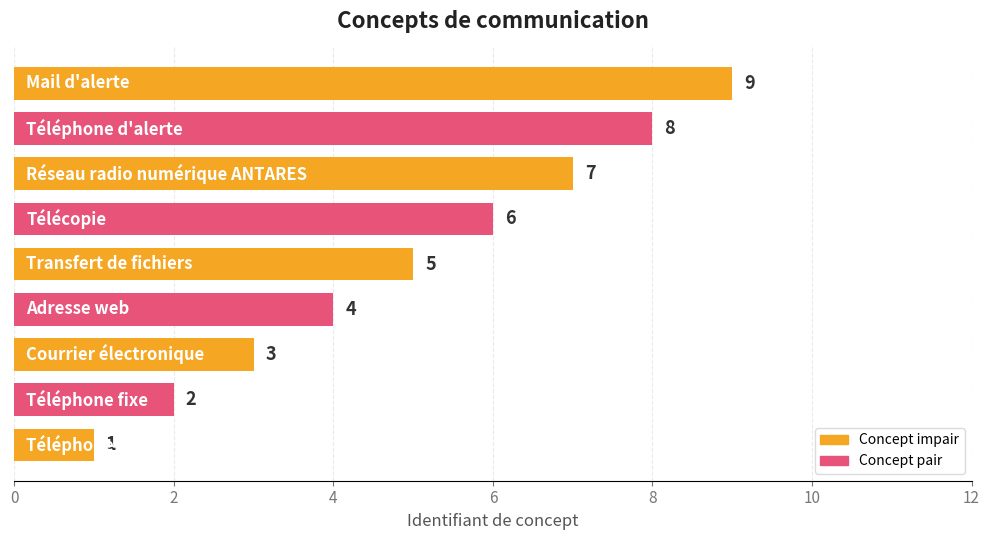

What is the maximum value shown in the chart?

9